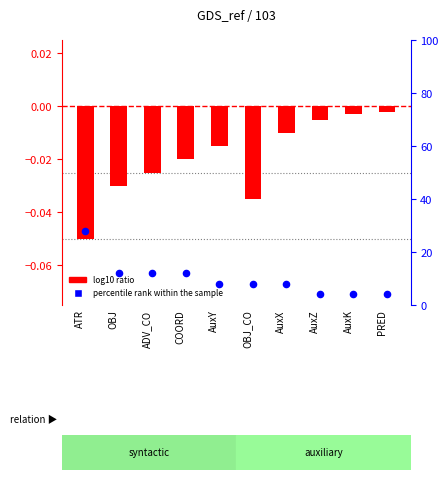

What is the total value across all series at COORD?

12.0